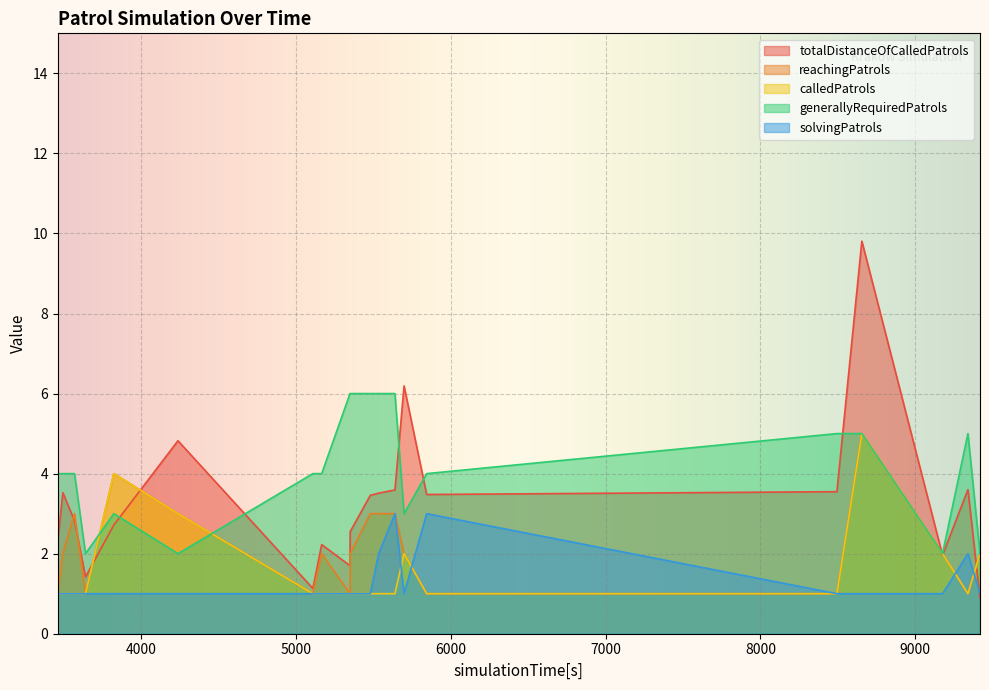

Reading right to left, what are all the values shown in this chart?

totalDistanceOfCalledPatrols: 9418=0.9	9340=3.6	9176=2.0	8655=9.8	8494=3.5	5845=3.5	5699=6.2	5640=3.6	5535=3.5	5481=3.5	5351=2.5	5350=1.7	5167=2.2	5110=1.1	4239=4.8	3825=2.7	3642=1.4	3571=2.8	3496=3.5	3463=2.3
reachingPatrols: 9418=2.0	9340=1.0	9176=2.0	8655=5.0	8494=1.0	5845=1.0	5699=2.0	5640=3.0	5535=3.0	5481=3.0	5351=2.0	5350=1.0	5167=2.0	5110=1.0	4239=3.0	3825=4.0	3642=1.0	3571=3.0	3496=2.0	3463=1.0
calledPatrols: 9418=2.0	9340=1.0	9176=2.0	8655=5.0	8494=1.0	5845=1.0	5699=2.0	5640=1.0	5535=1.0	5481=1.0	5351=1.0	5350=1.0	5167=1.0	5110=1.0	4239=3.0	3825=4.0	3642=1.0	3571=1.0	3496=1.0	3463=1.0
generallyRequiredPatrols: 9418=2.0	9340=5.0	9176=2.0	8655=5.0	8494=5.0	5845=4.0	5699=3.0	5640=6.0	5535=6.0	5481=6.0	5351=6.0	5350=6.0	5167=4.0	5110=4.0	4239=2.0	3825=3.0	3642=2.0	3571=4.0	3496=4.0	3463=4.0
solvingPatrols: 9418=1.0	9340=2.0	9176=1.0	8655=1.0	8494=1.0	5845=3.0	5699=1.0	5640=3.0	5535=2.0	5481=1.0	5351=1.0	5350=1.0	5167=1.0	5110=1.0	4239=1.0	3825=1.0	3642=1.0	3571=1.0	3496=1.0	3463=1.0